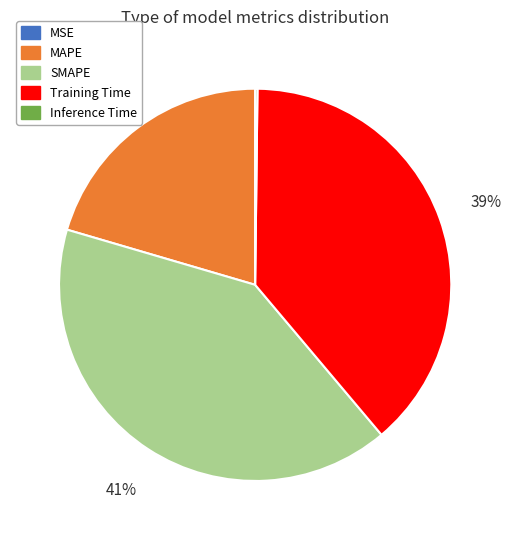

Does any single category account for the majority?

No